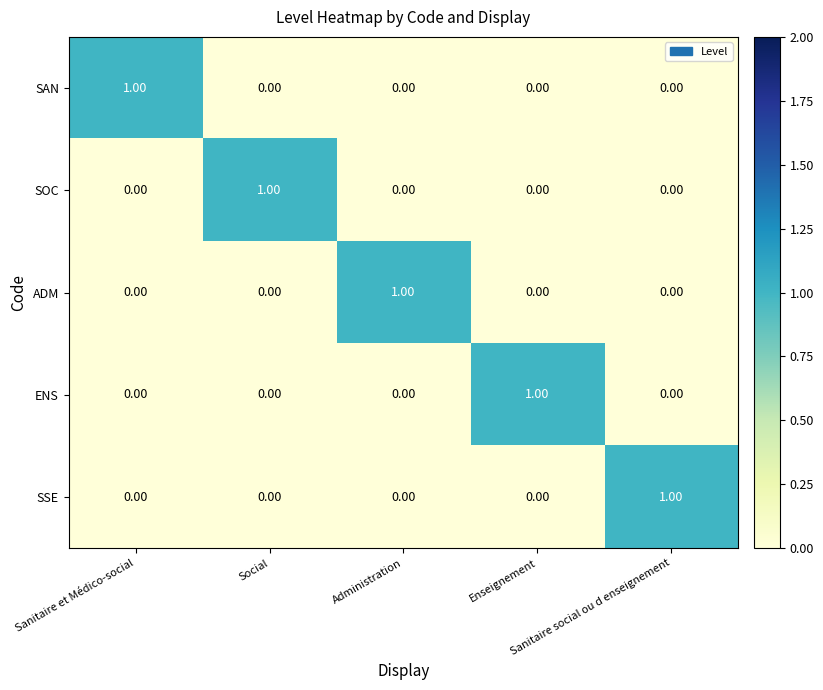

How many distinct data groups are displayed?

5